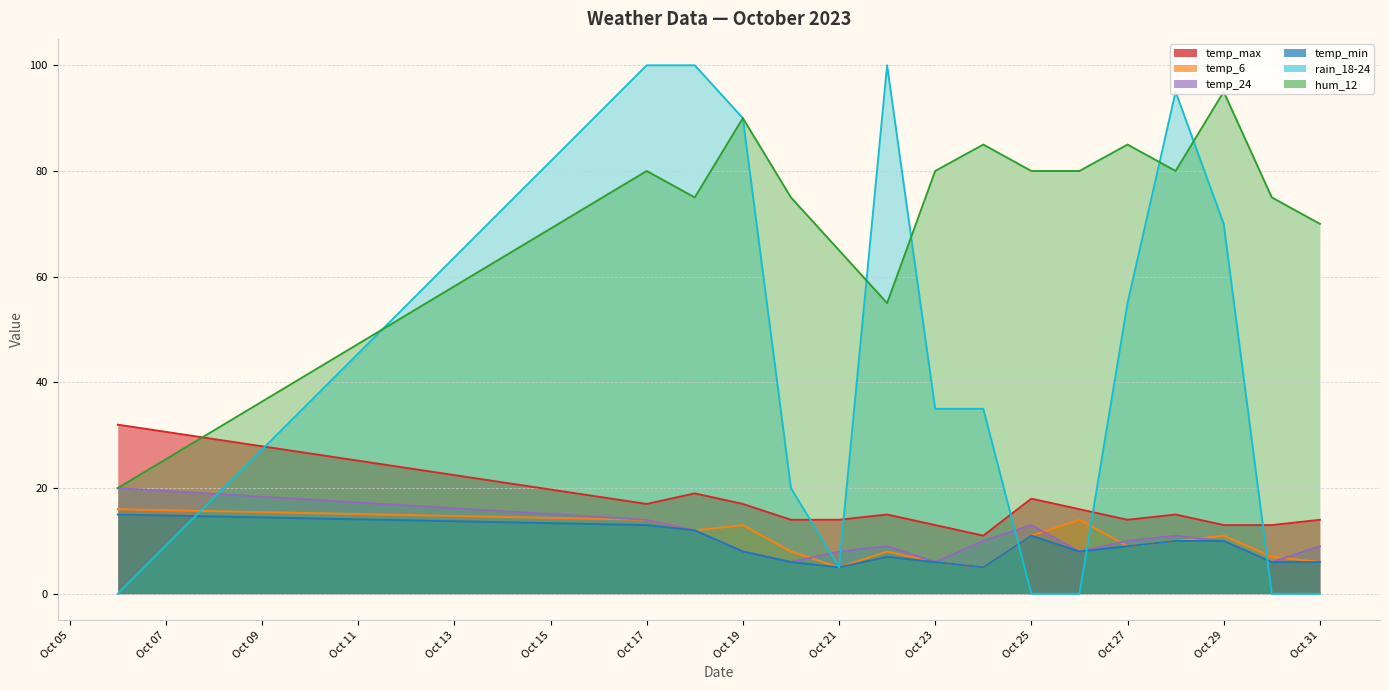

Reading right to left, transcribe all the data shown in this chart.

temp_max: 14	13	13	15	14	16	18	11	13	15	14	14	17	19	17	32
temp_6: 6	7	11	10	9	14	11	5	6	8	5	8	13	12	14	16
temp_24: 9	6	10	11	10	8	13	10	6	9	8	6	8	12	14	20
temp_min: 6	6	10	10	9	8	11	5	6	7	5	6	8	12	13	15
rain_18-24: 0	0	70	95	55	0	0	35	35	100	5	20	90	100	100	0
hum_12: 70	75	95	80	85	80	80	85	80	55	65	75	90	75	80	20